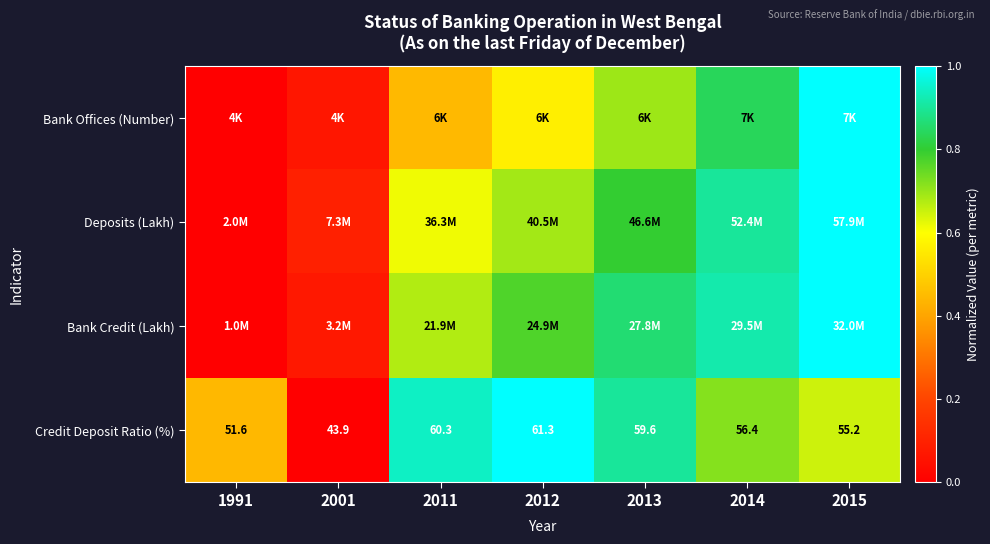

How many data points in Credit Deposit Ratio (%) are above 56?

4